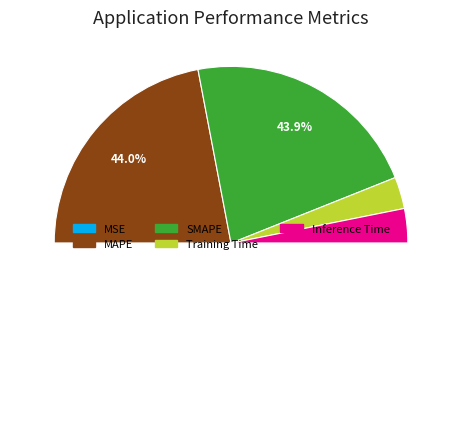

To the nearest percent, what is the combined percentage of MAPE and SMAPE?

88%